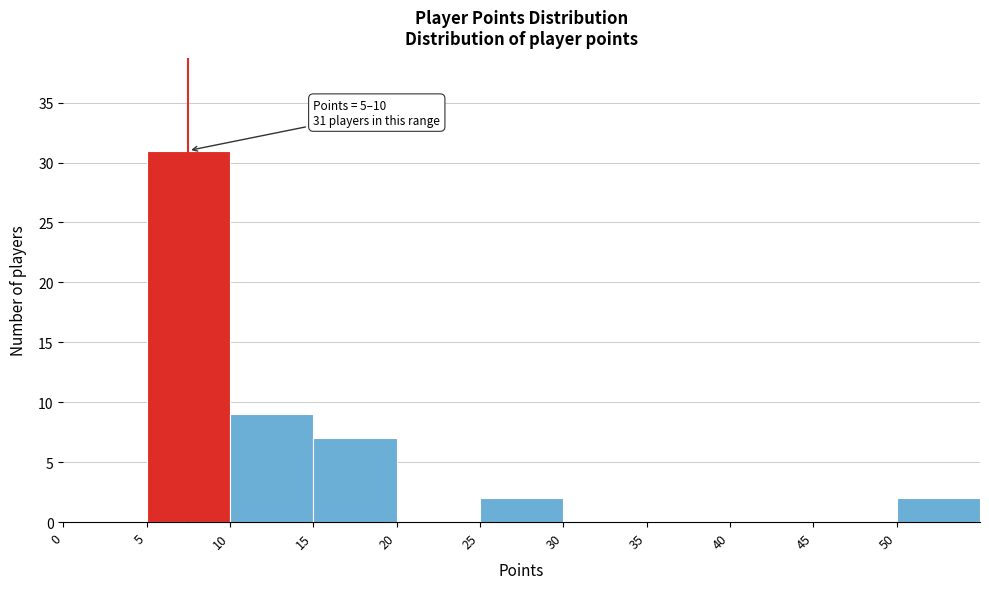

Over which range of the x-axis is the bar tallest?

5 to 10